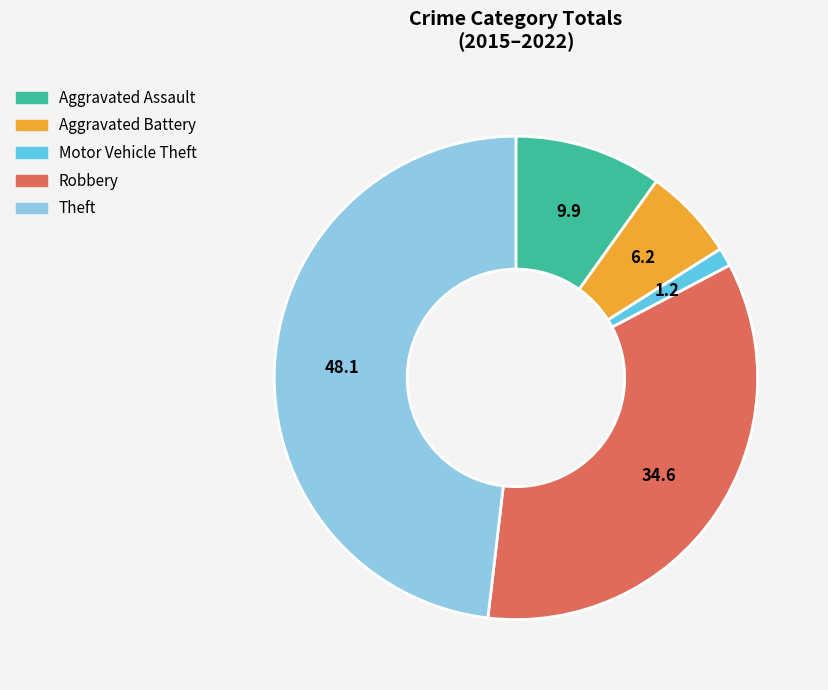

Between Motor Vehicle Theft and Theft, which is larger?

Theft